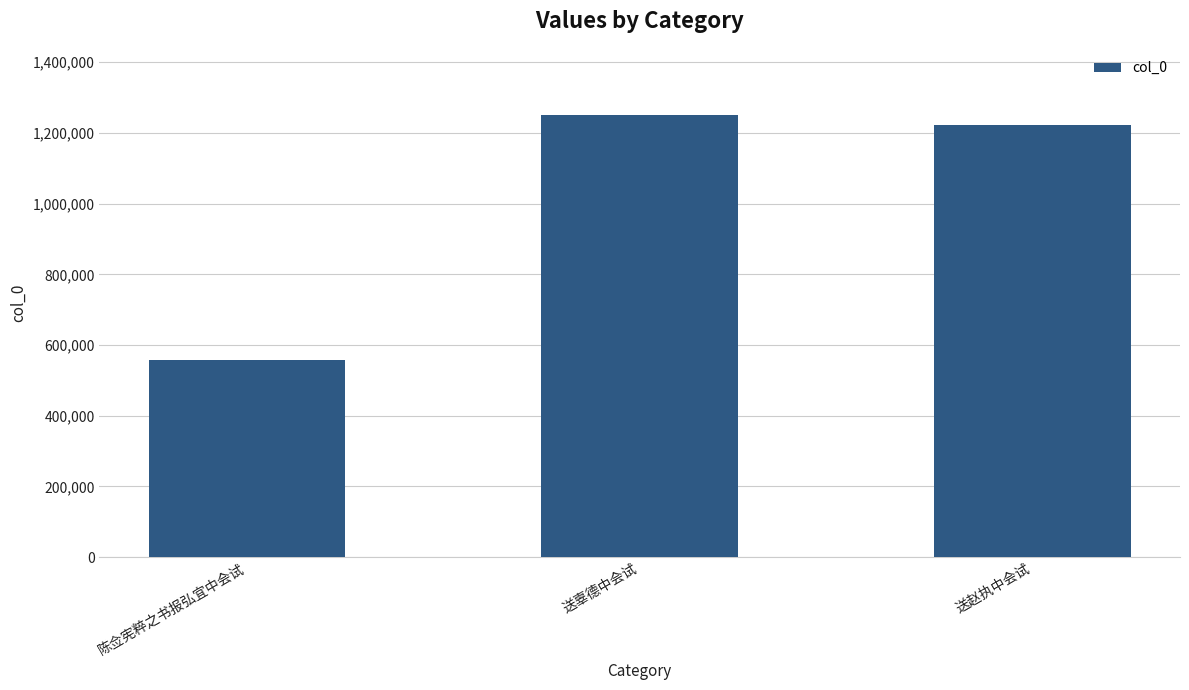

Does the chart contain any negative values?

No